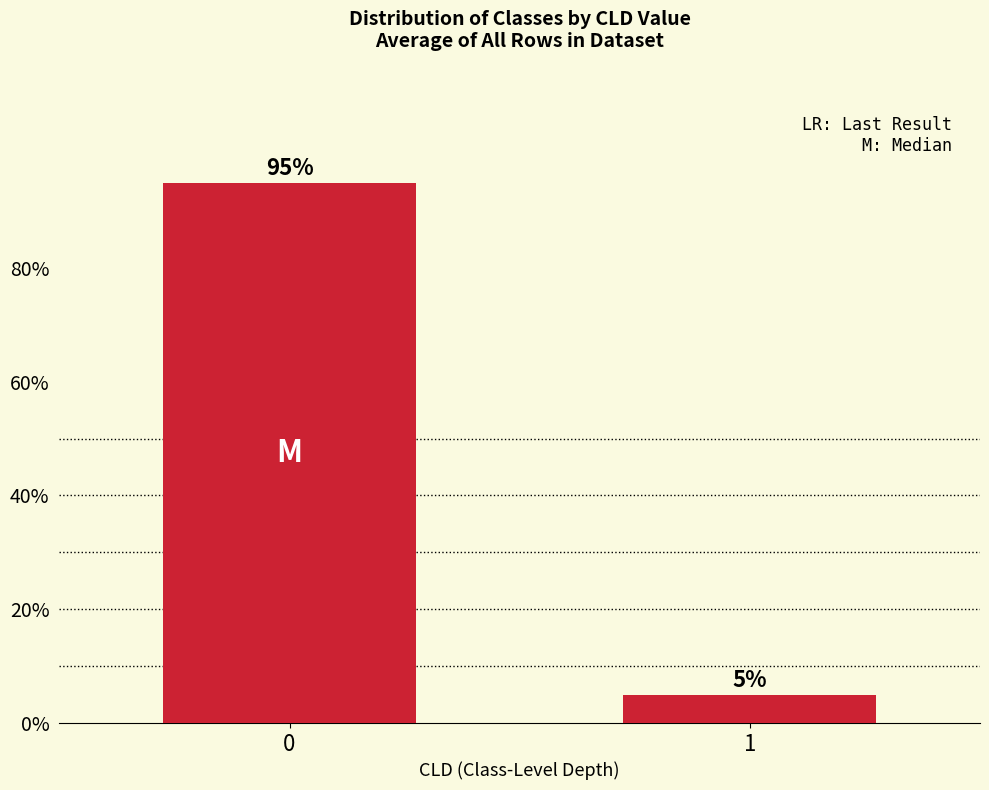

What is the value of the 1st bar from the left?

95